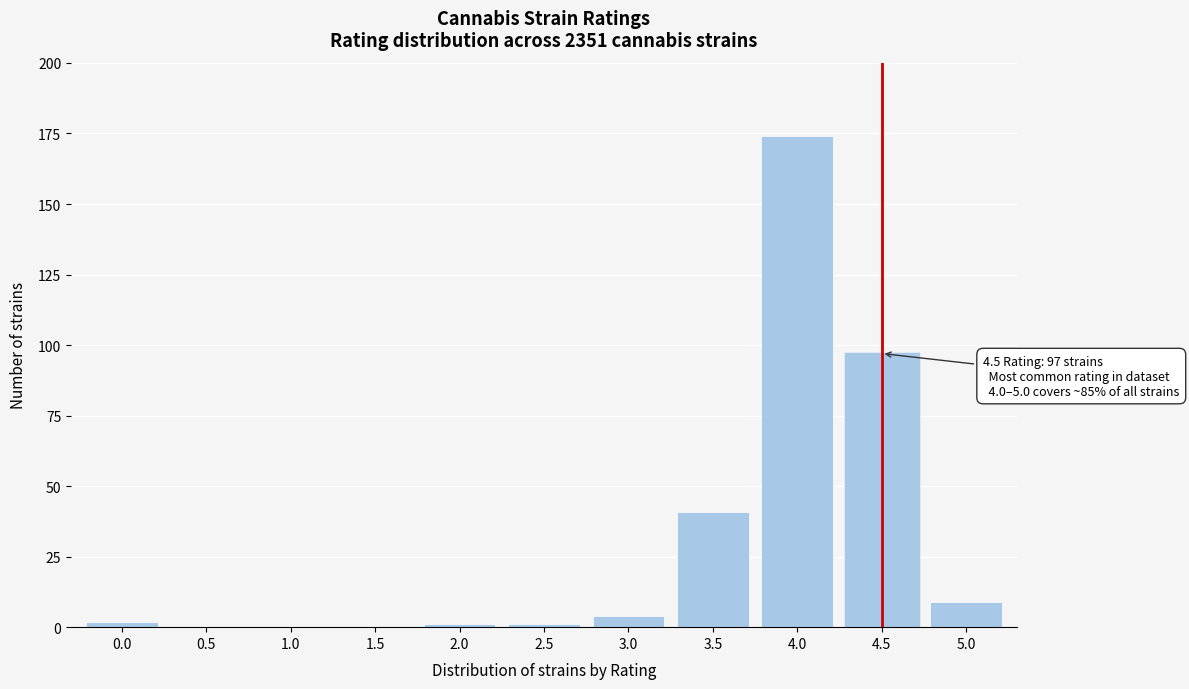

Reading right to left, list all the values displayed in this chart.

5.0=9	4.5=97	4.0=174	3.5=41	3.0=4	2.5=1	2.0=1	1.5=0	1.0=0	0.5=0	0.0=2